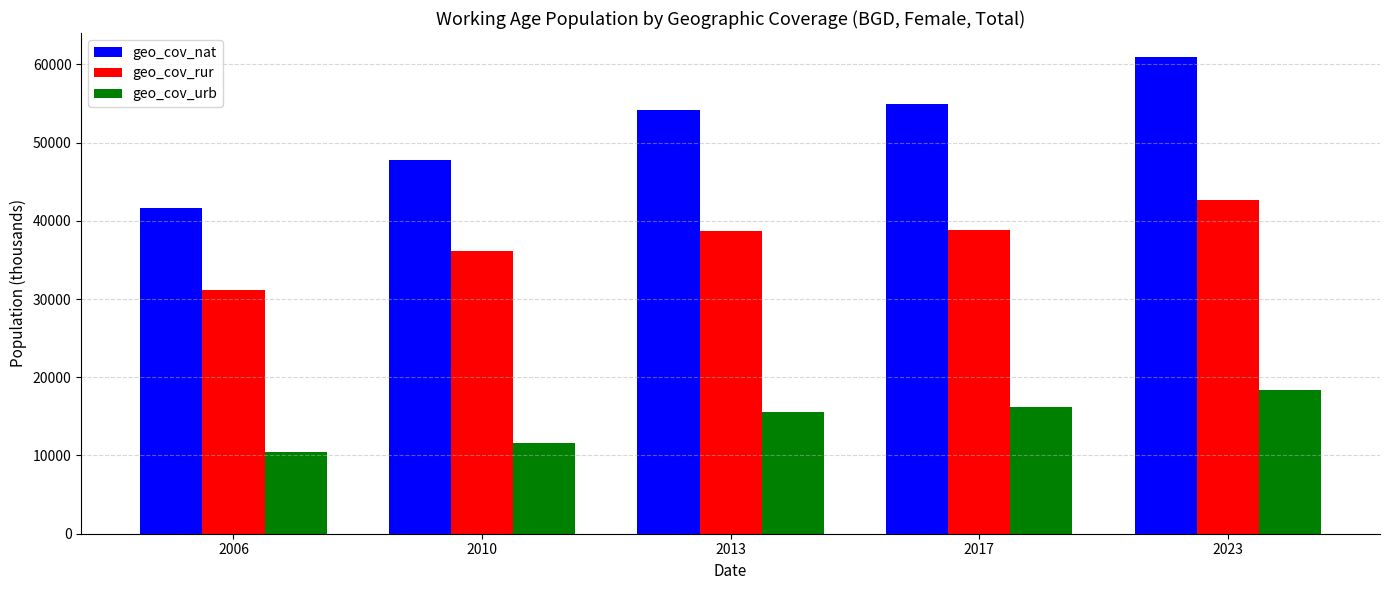

Which category has the highest value in the geo_cov_urb series?

2023